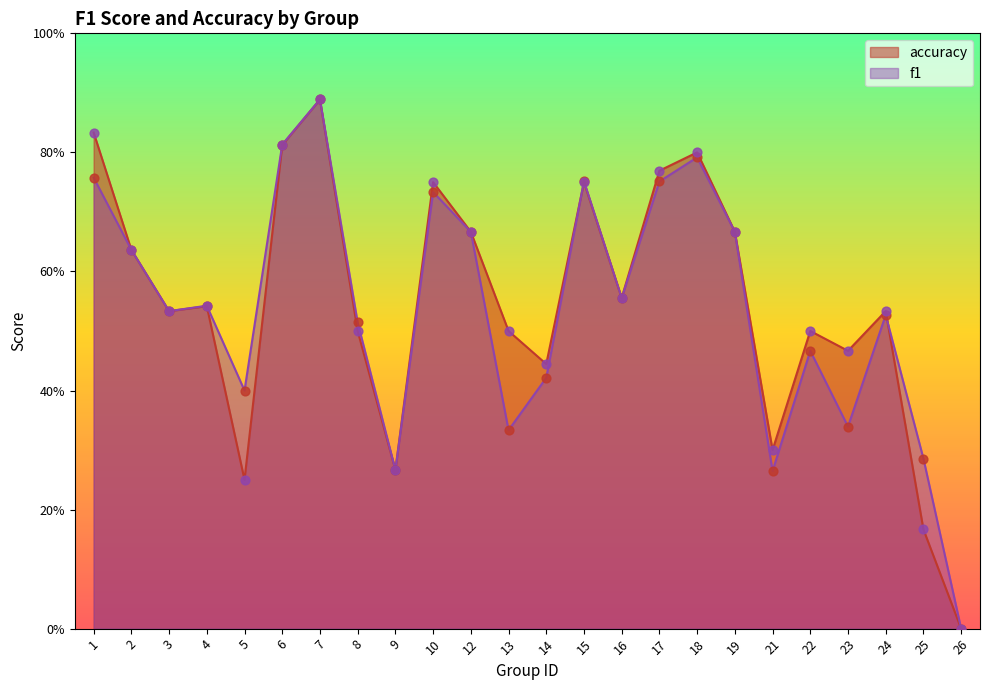

At which category is the sum across all series the highest?

7